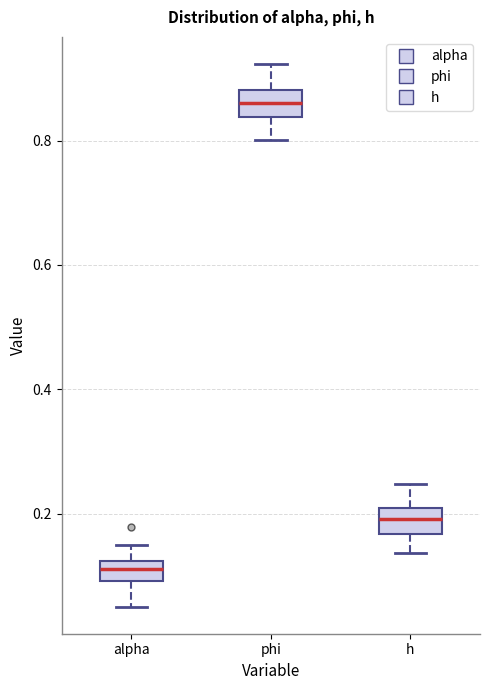

Which box has the lowest median line?

alpha